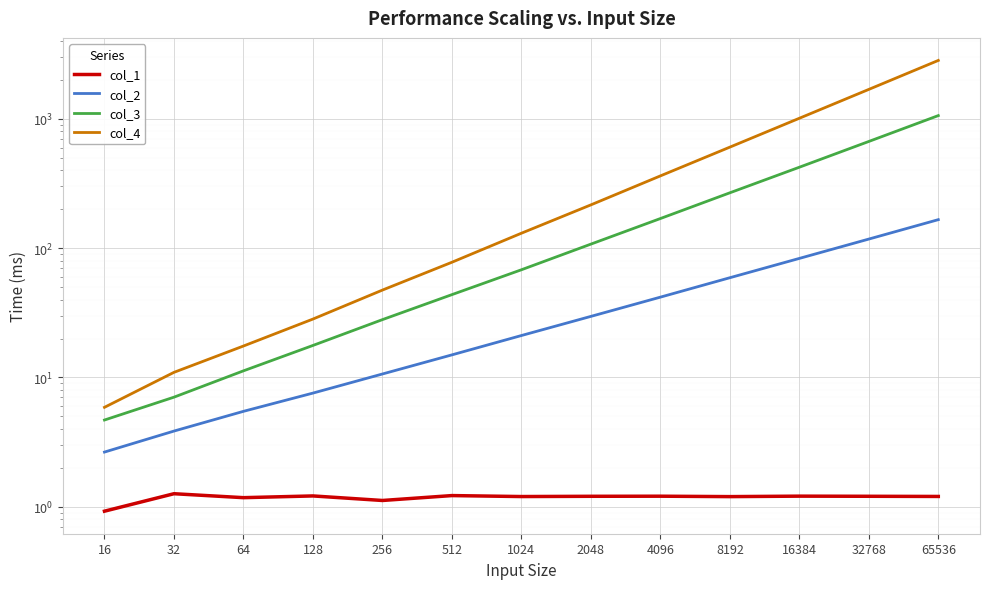

True or false: col_4 and col_1 intersect in this chart.

False